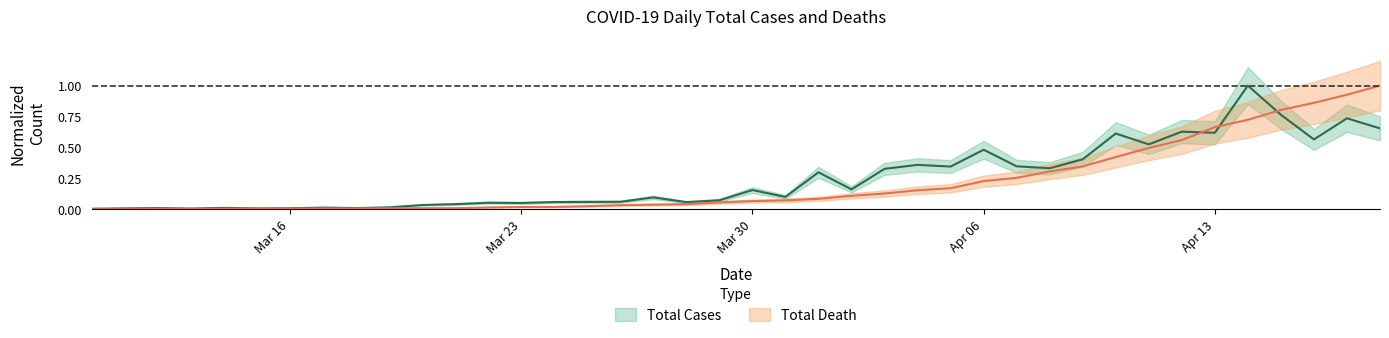

Which series has the largest range (max minus min)?

Total Death